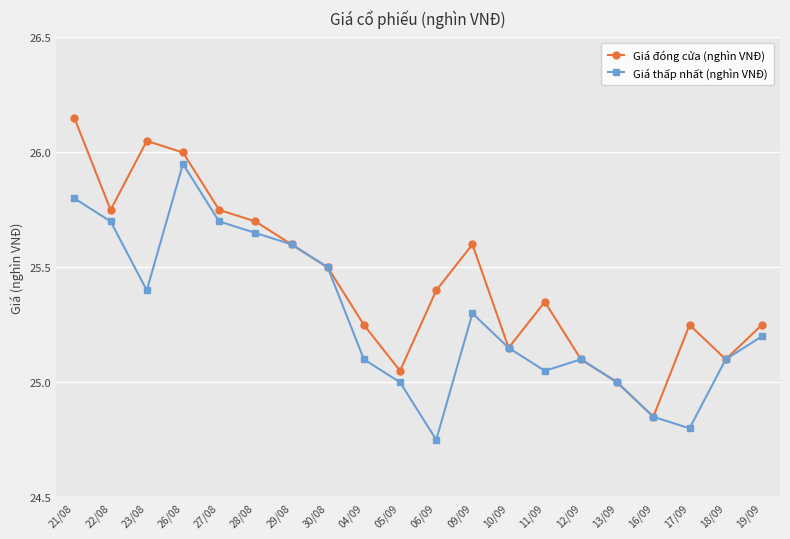

Rank the series at 27/08 from highest to lowest value.

Giá đóng cửa (nghìn VNĐ), Giá thấp nhất (nghìn VNĐ)